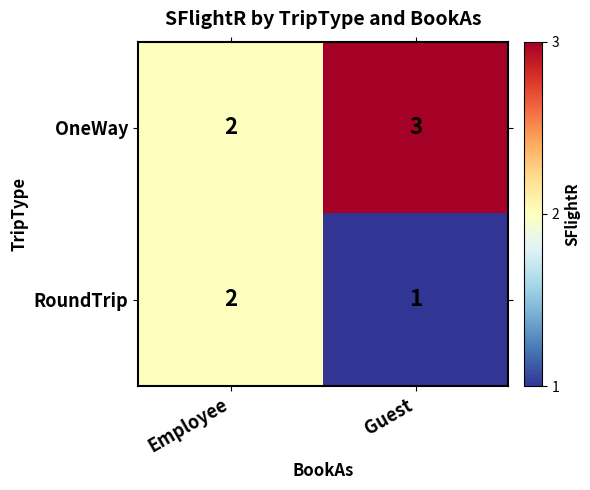

At which category does the chart reach its peak across all series?

Guest